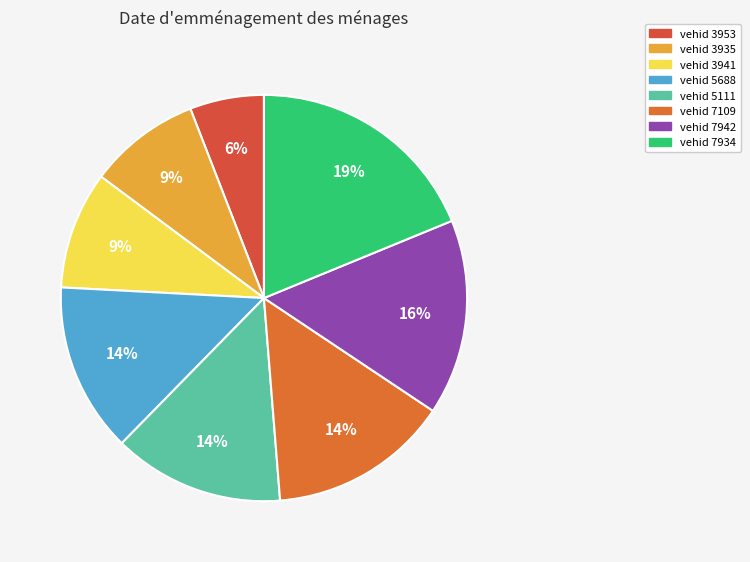

Count the number of slices in the pie.

8